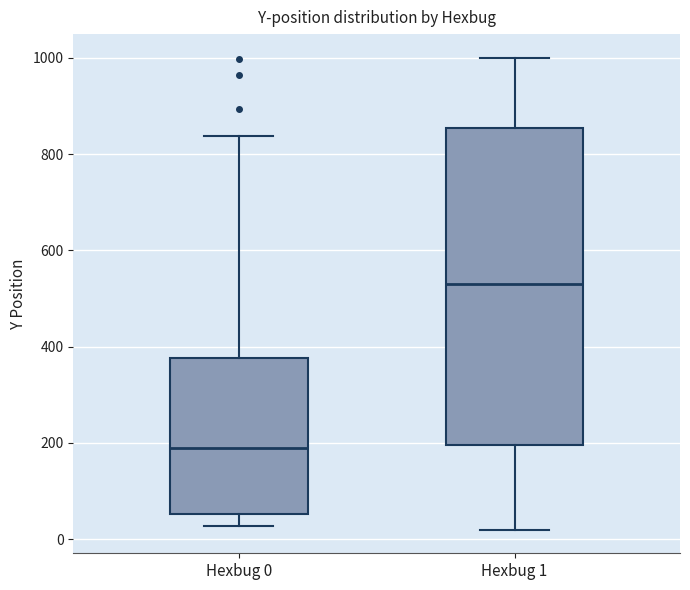

Where does the median line of the box for Hexbug 1 sit on the y-axis? The values are not printed on the chart, so give them approximately, as read against the axis.

540